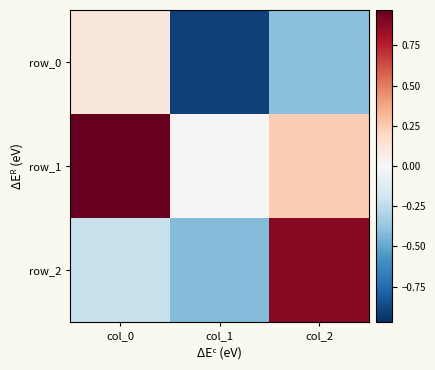

What is the sum of all row_1 values?

1.2